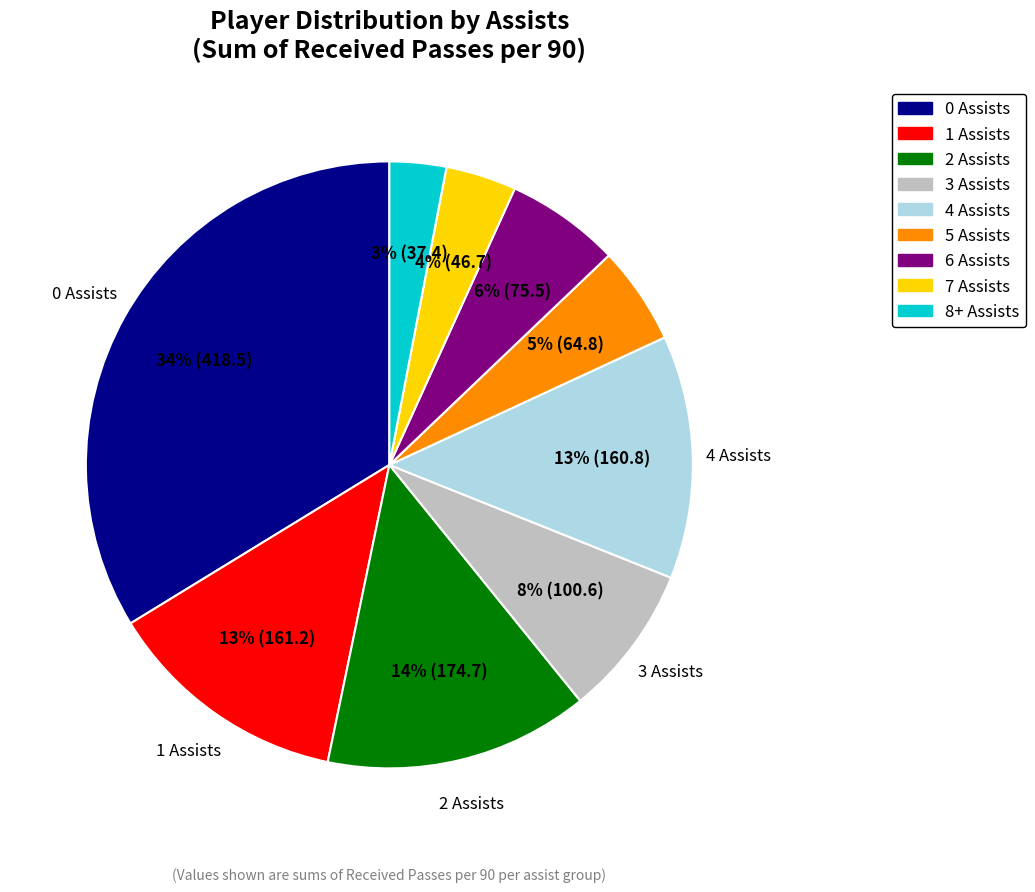

To the nearest percent, what is the average slice percentage?

11%